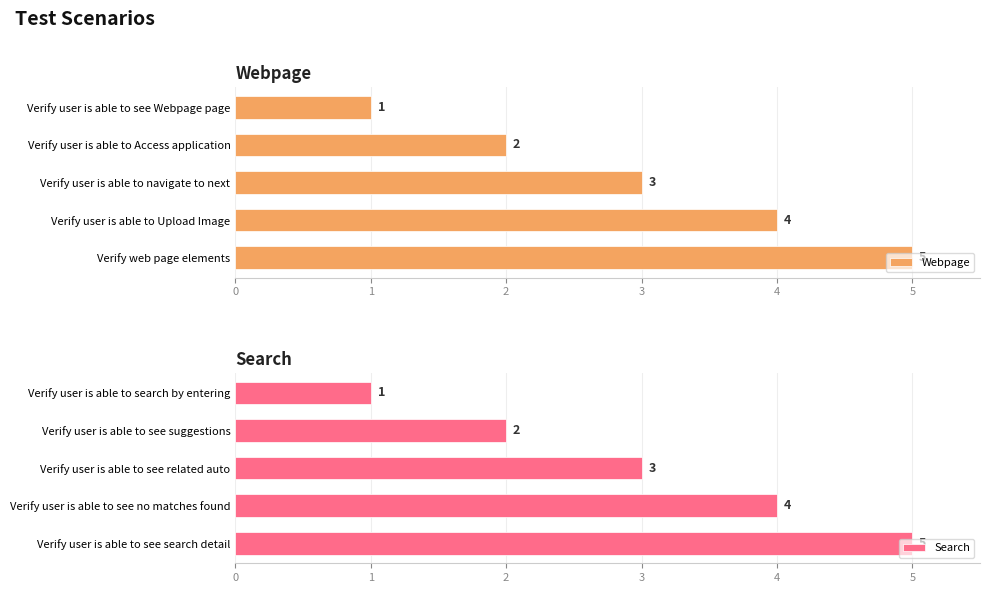

Reading left to right, list all the values displayed in this chart.

Webpage: 0=1	1=2	2=3	3=4	4=5
Search: 0=1	1=2	2=3	3=4	4=5